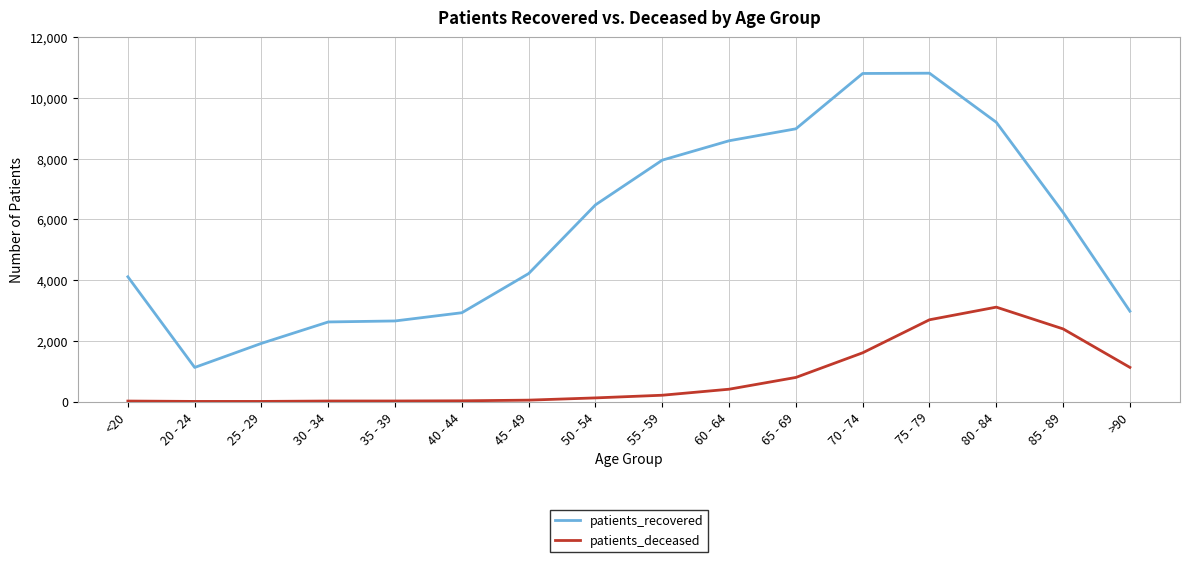

True or false: patients_deceased and patients_recovered intersect in this chart.

False